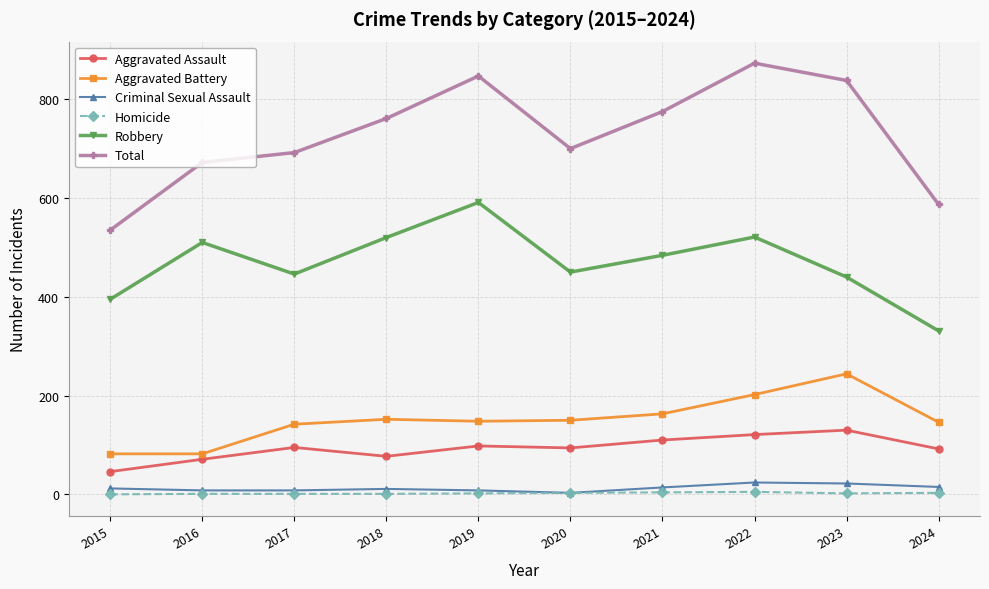

At how many categories does at least one series exceed 379?

10